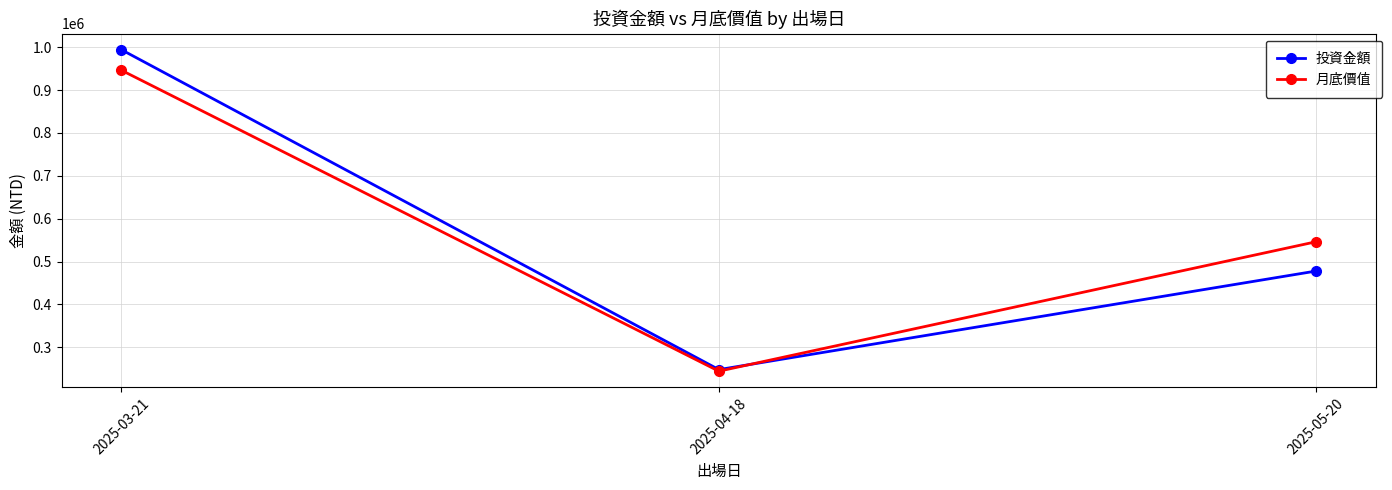

Is the value of 投資金額 at 2025-05-20 greater than the value of 月底價值 at 2025-04-18?

Yes